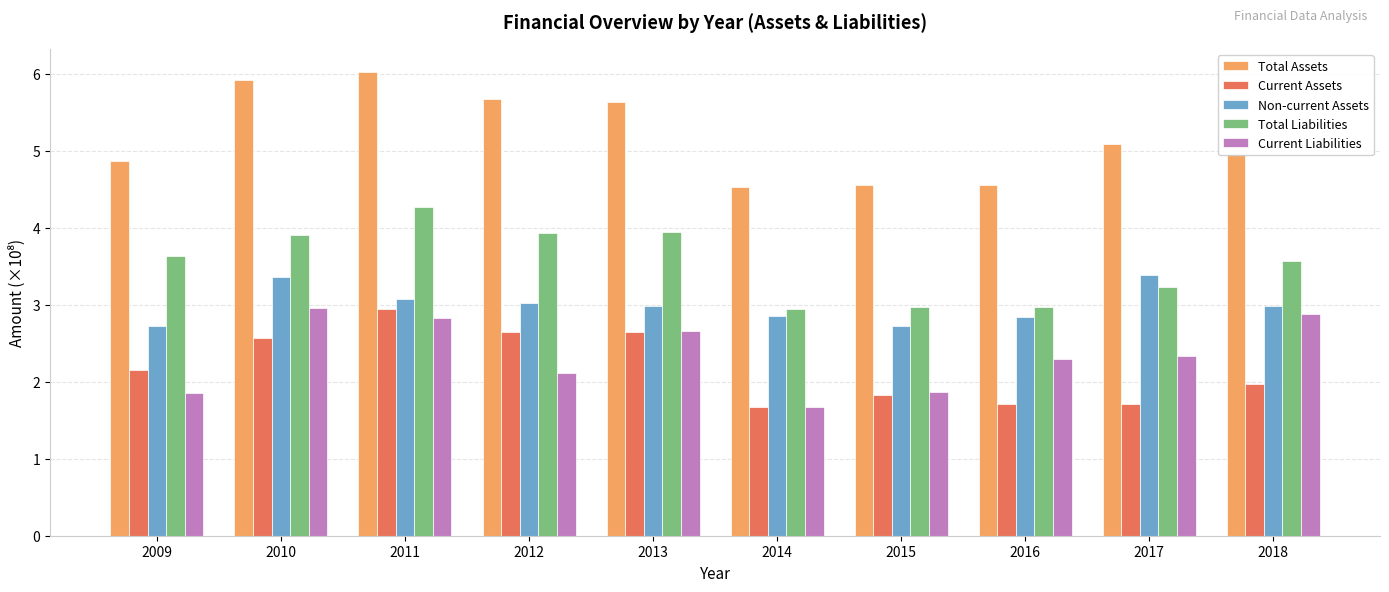

At how many categories does at least one series exceed 2?

10